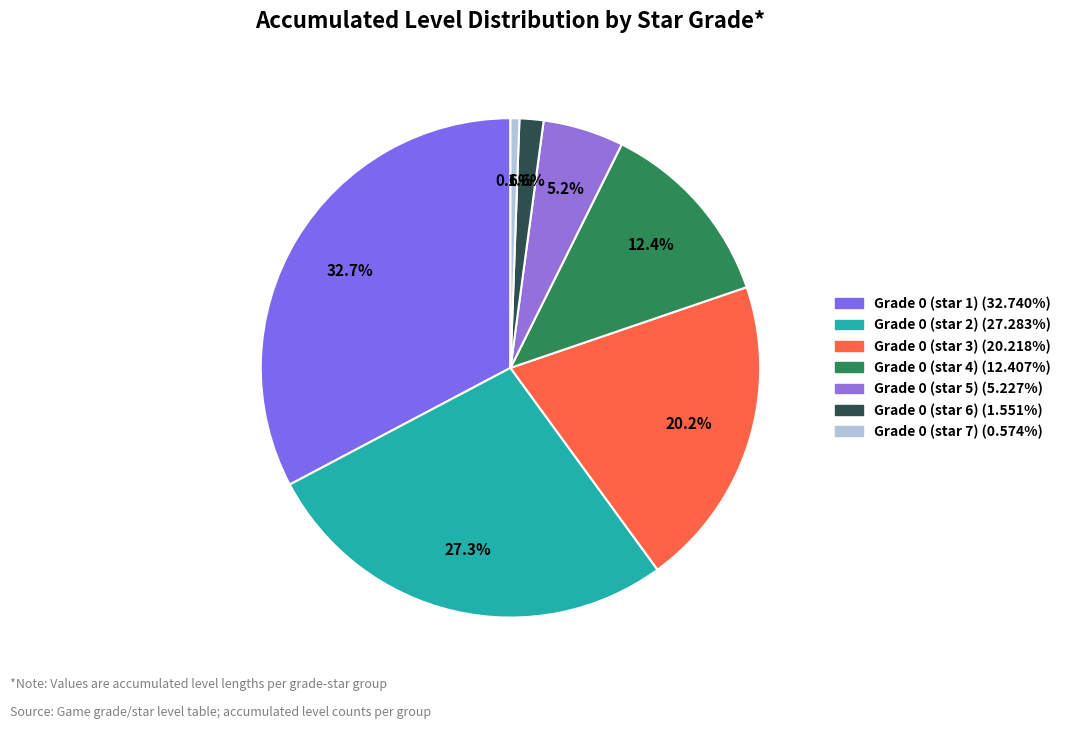

What is the largest slice in the pie chart?

Grade 0 (star 1)